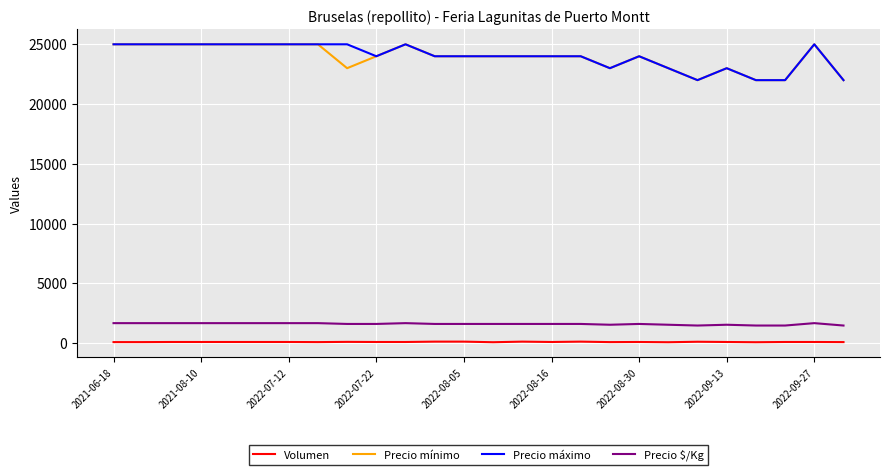

What is the maximum value for Precio máximo?

25000